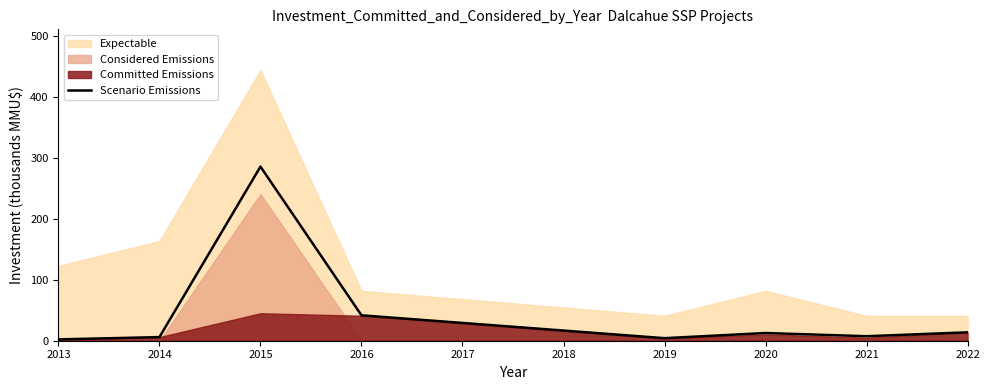

What is the smallest value displayed?

2.2